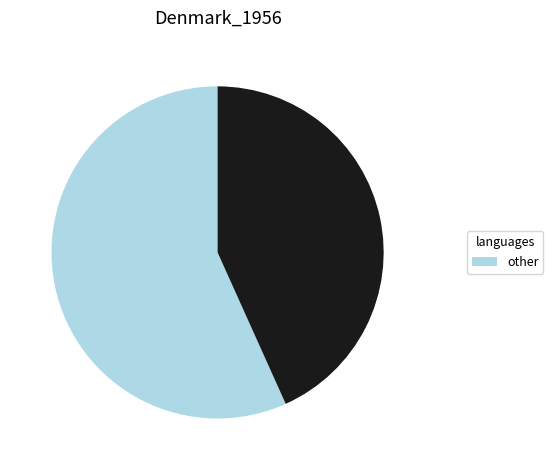

Is there a majority slice in this chart?

Yes